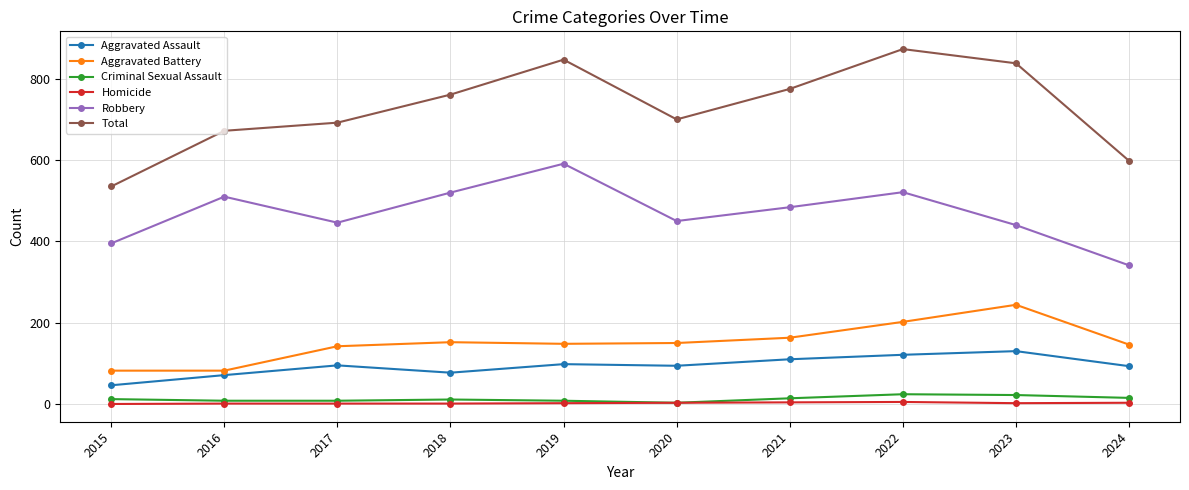

True or false: Criminal Sexual Assault has a value of 8 at 2019.

True